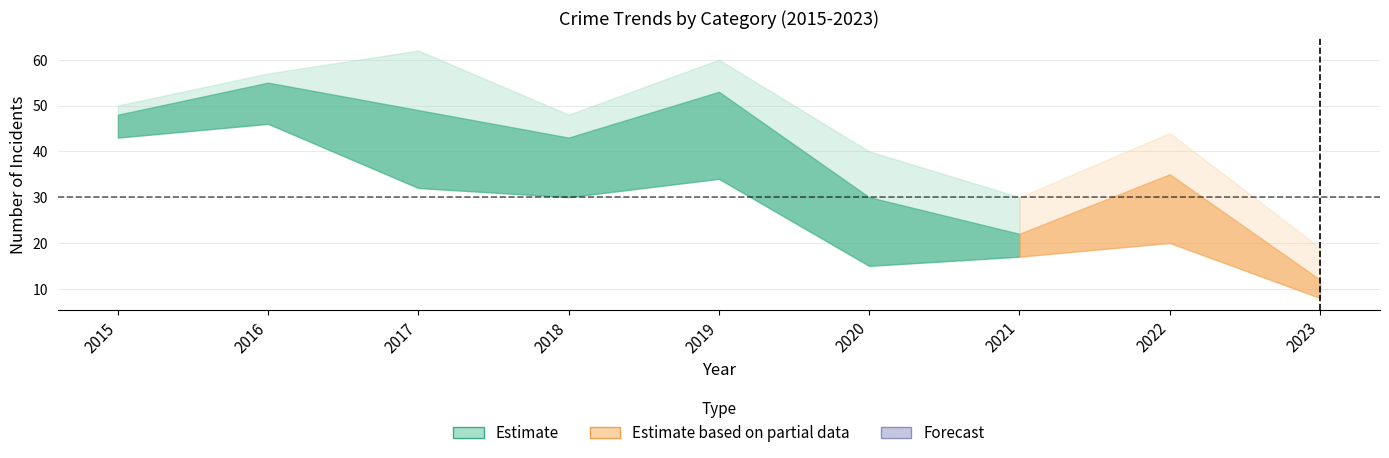

True or false: Theft and Homicide cross at least once.

False